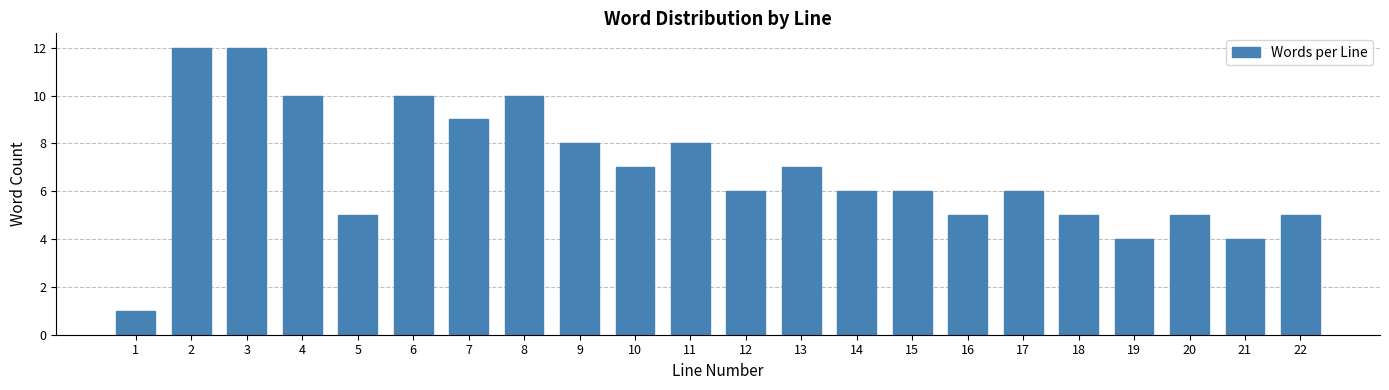

Reading right to left, transcribe all the data shown in this chart.

5	4	5	4	5	6	5	6	6	7	6	8	7	8	10	9	10	5	10	12	12	1